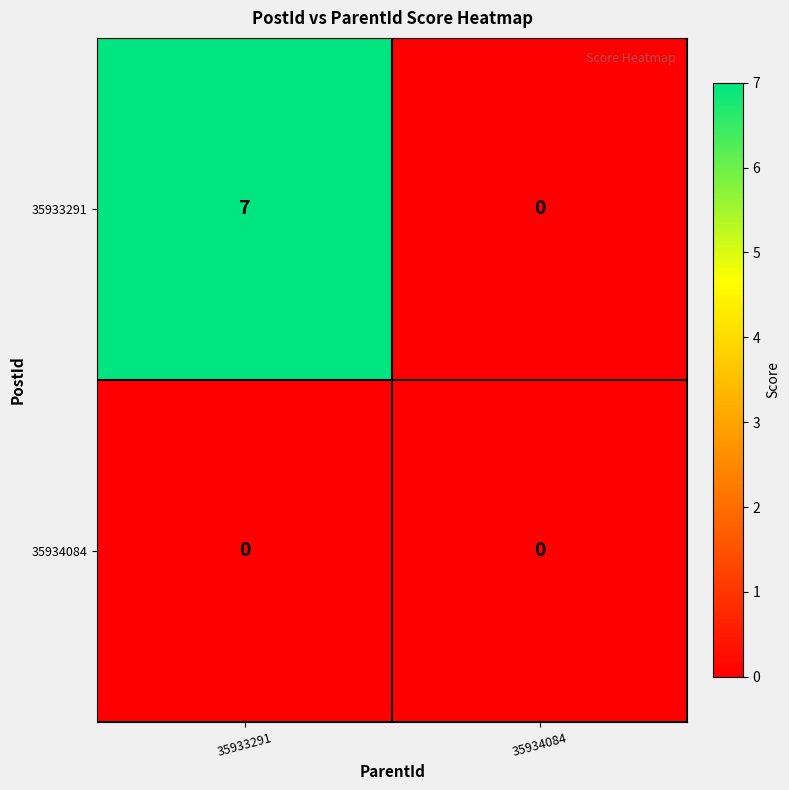

Rank the series by their maximum value, from lowest to highest.

35934084, 35933291